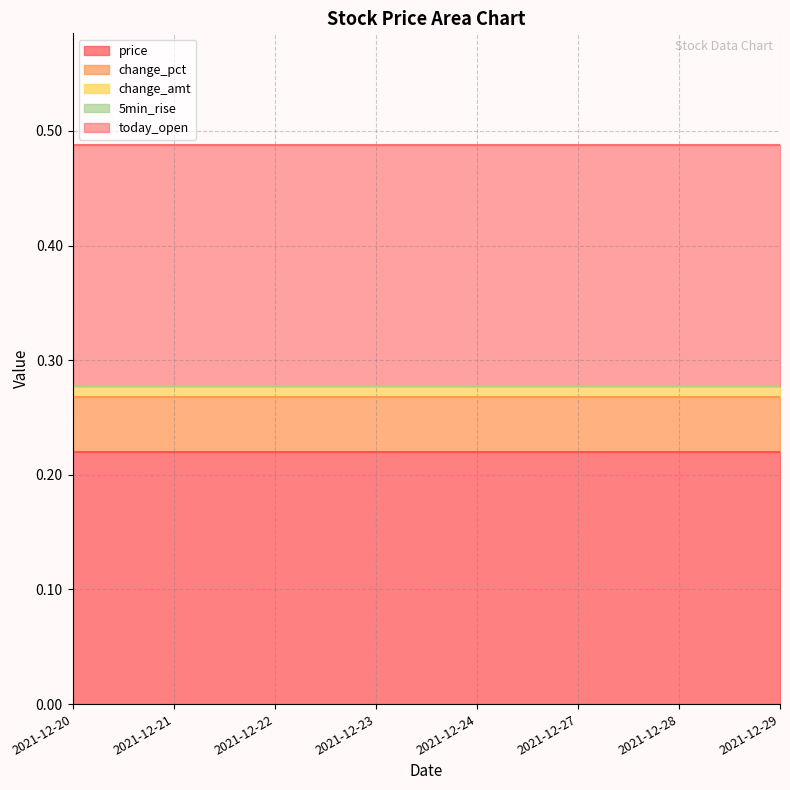

Reading left to right, list all the values displayed in this chart.

price: 2021-12-20=0.2	2021-12-21=0.2	2021-12-22=0.2	2021-12-23=0.2	2021-12-24=0.2	2021-12-27=0.2	2021-12-28=0.2	2021-12-29=0.2
change_pct: 2021-12-20=0.0	2021-12-21=0.0	2021-12-22=0.0	2021-12-23=0.0	2021-12-24=0.0	2021-12-27=0.0	2021-12-28=0.0	2021-12-29=0.0
change_amt: 2021-12-20=0.0	2021-12-21=0.0	2021-12-22=0.0	2021-12-23=0.0	2021-12-24=0.0	2021-12-27=0.0	2021-12-28=0.0	2021-12-29=0.0
5min_rise: 2021-12-20=0.0	2021-12-21=0.0	2021-12-22=0.0	2021-12-23=0.0	2021-12-24=0.0	2021-12-27=0.0	2021-12-28=0.0	2021-12-29=0.0
today_open: 2021-12-20=0.2	2021-12-21=0.2	2021-12-22=0.2	2021-12-23=0.2	2021-12-24=0.2	2021-12-27=0.2	2021-12-28=0.2	2021-12-29=0.2